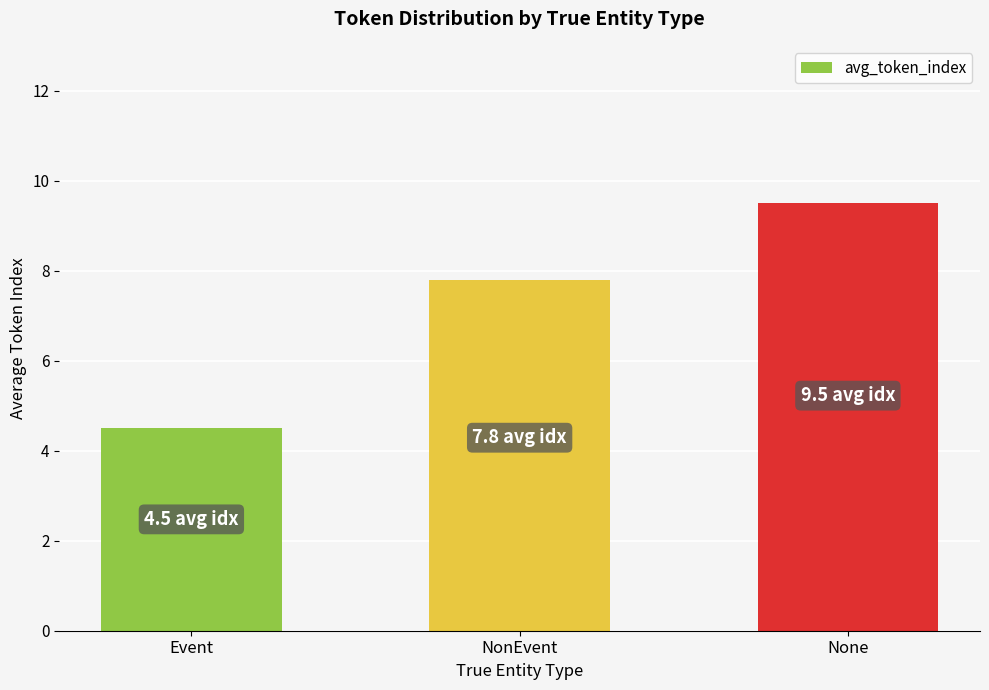

Where is the data nearest to the value 7?

NonEvent